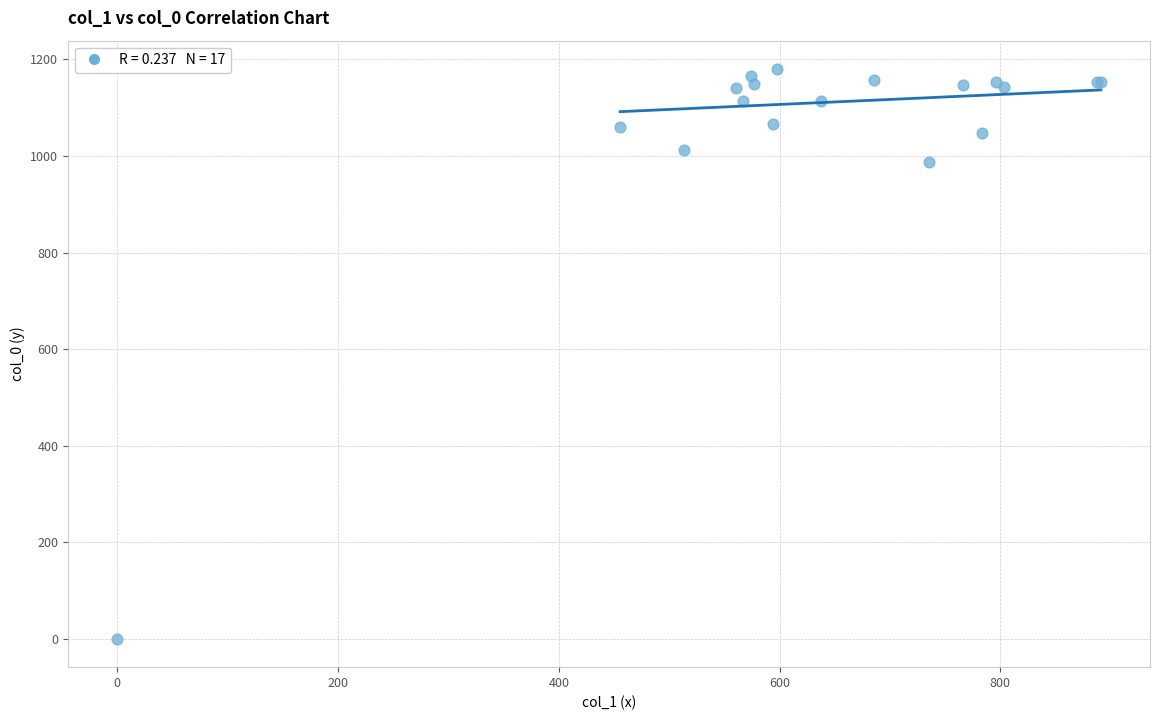

What Y value in the scatter plot is closest to 590?

986.7